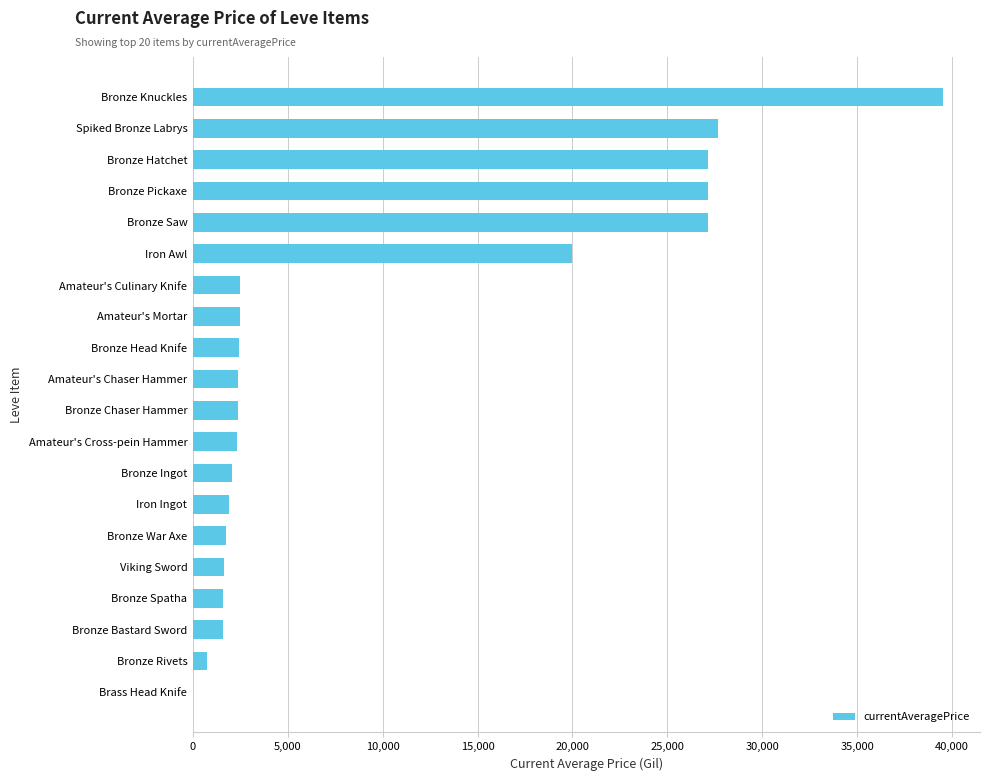

What is the change in value from Iron Awl to Brass Head Knife?

-20000.0